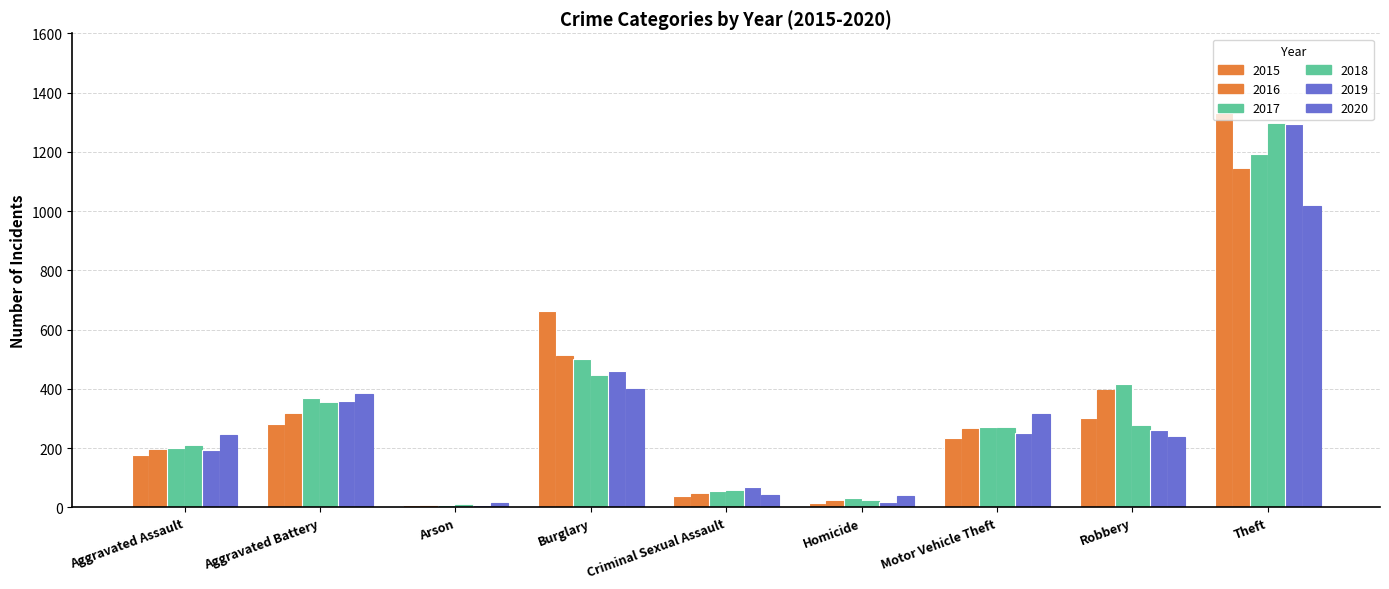

Does the chart contain stacked bars?

No